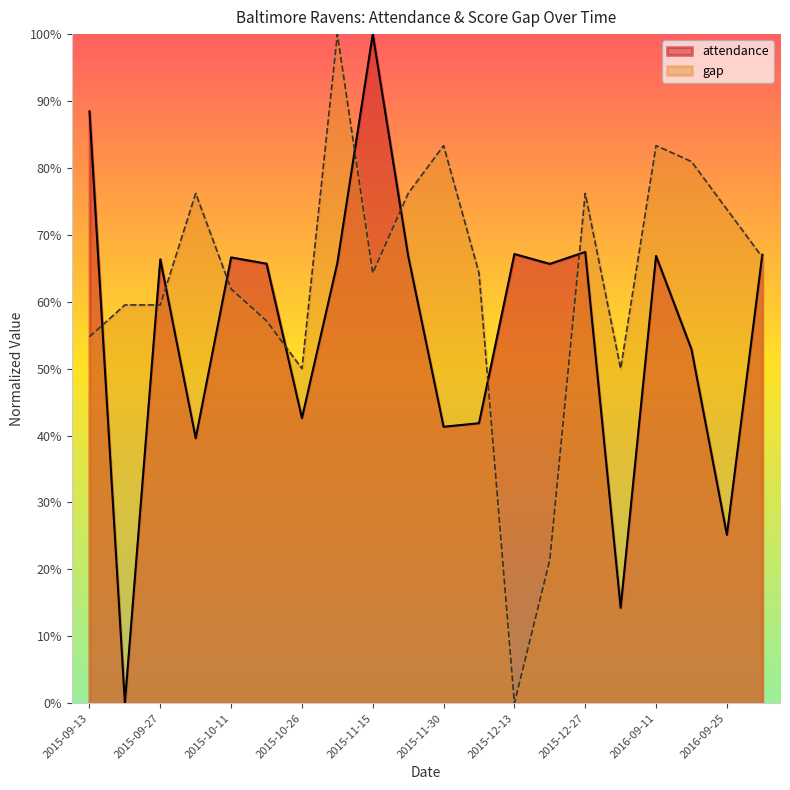

What value does the attendance series have at 2015-10-26?

42.6